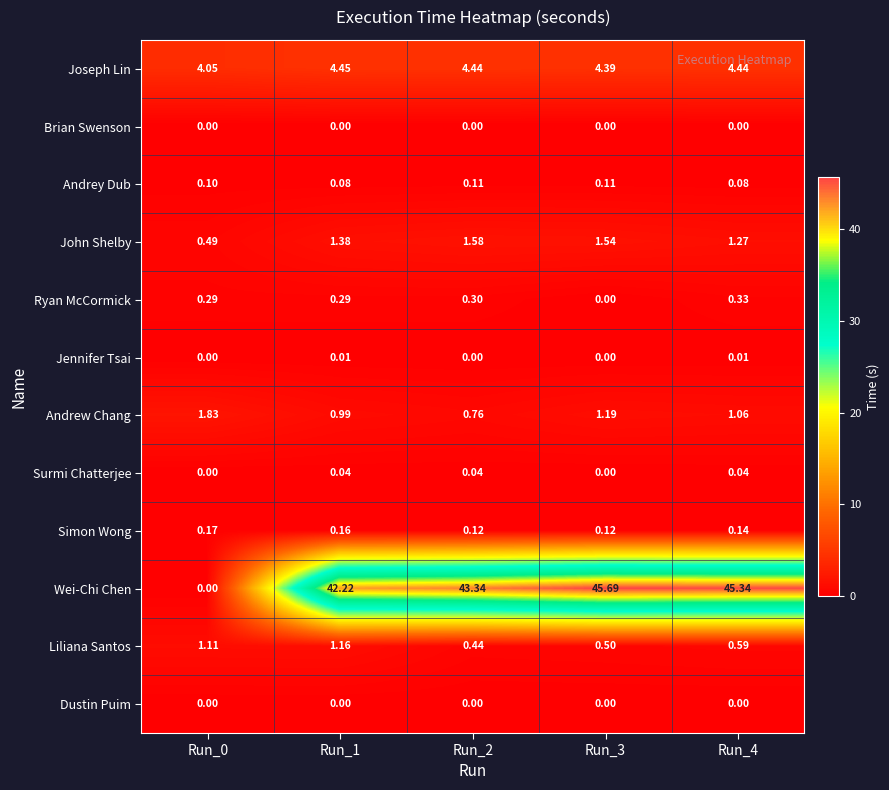

Which series has the largest range (max minus min)?

Wei-Chi Chen